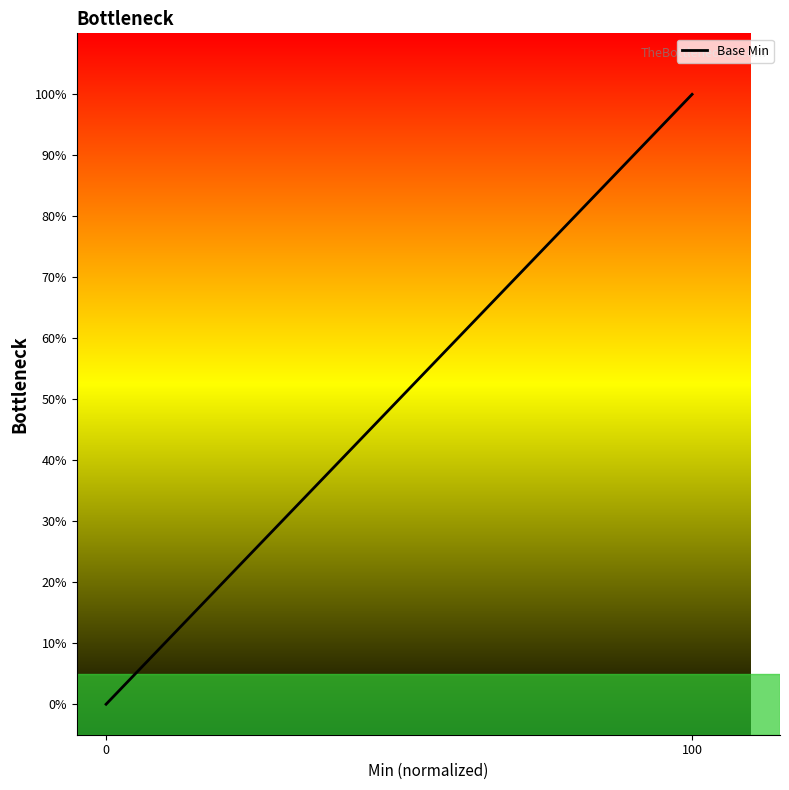

True or false: the data shows -53 at 0.

False